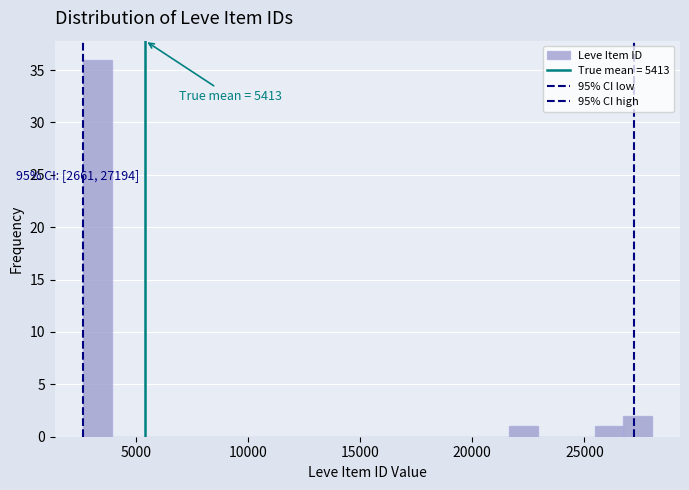

Read against the x-axis, roughly where is the centre of the tallest bar?

3500